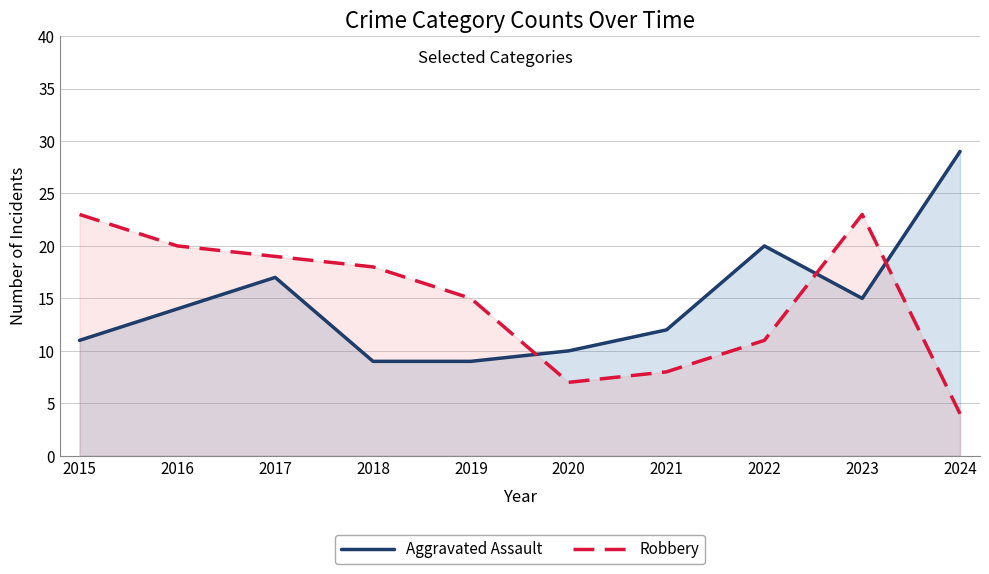

List the series in order of their overall mean, highest first.

Robbery, Aggravated Assault